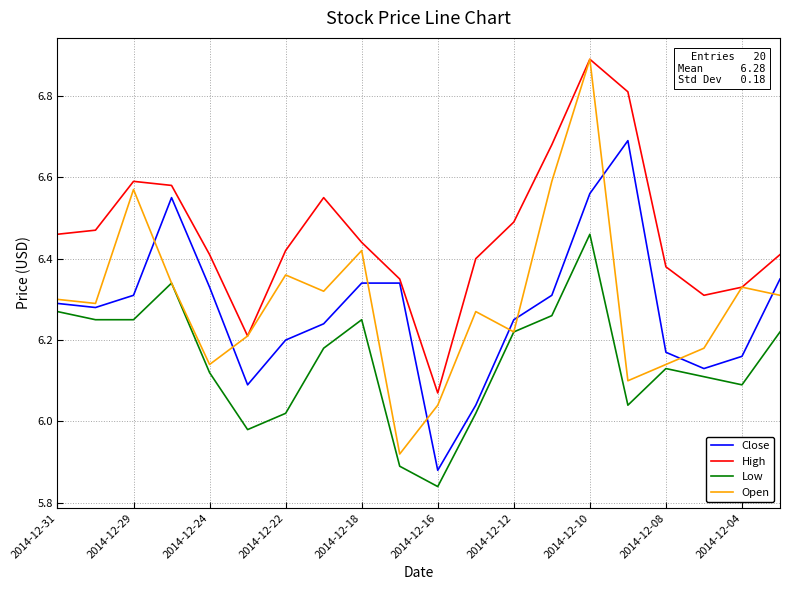

True or false: Low and High intersect in this chart.

False